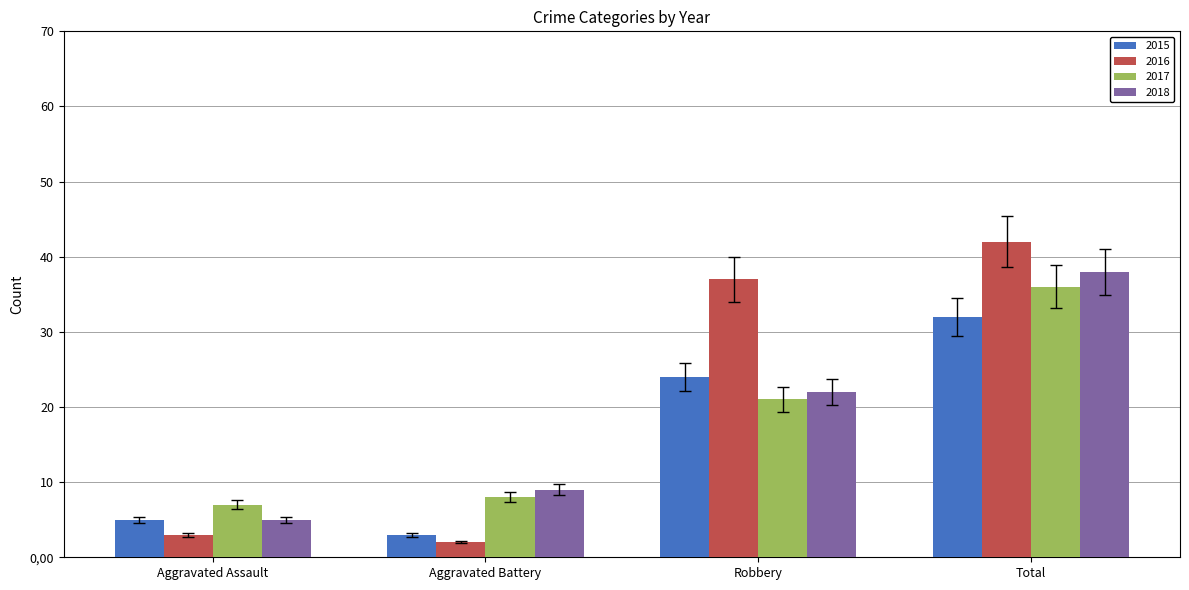

Read the 2018 value at Aggravated Battery.

9